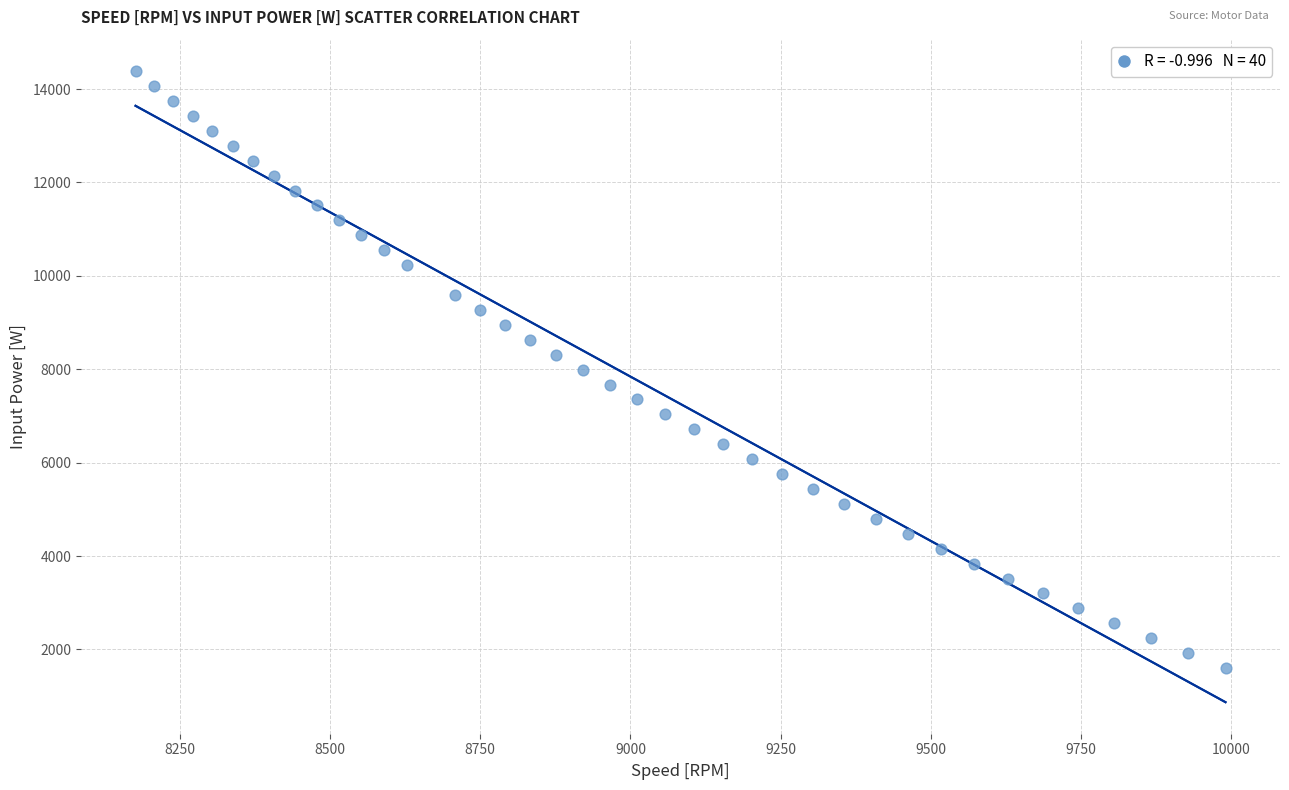

What is the range of Y values (max minus min)?

12782.5